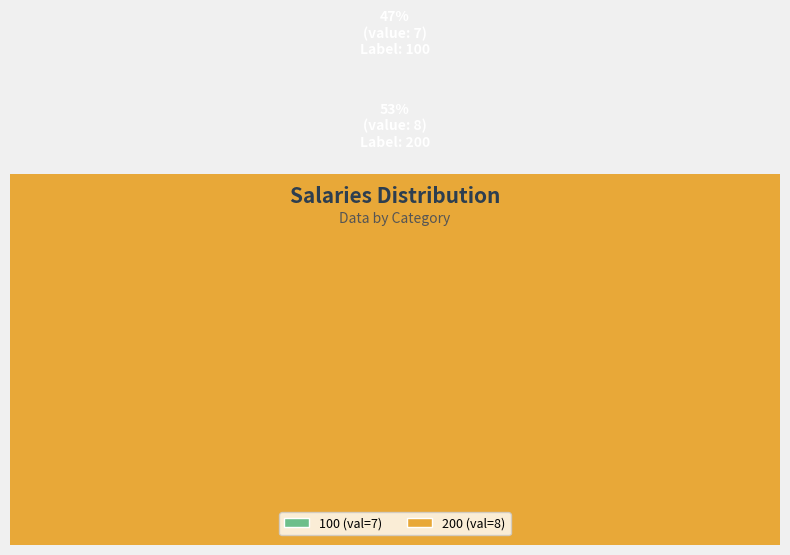

To the nearest percent, what is the average slice percentage?

50%